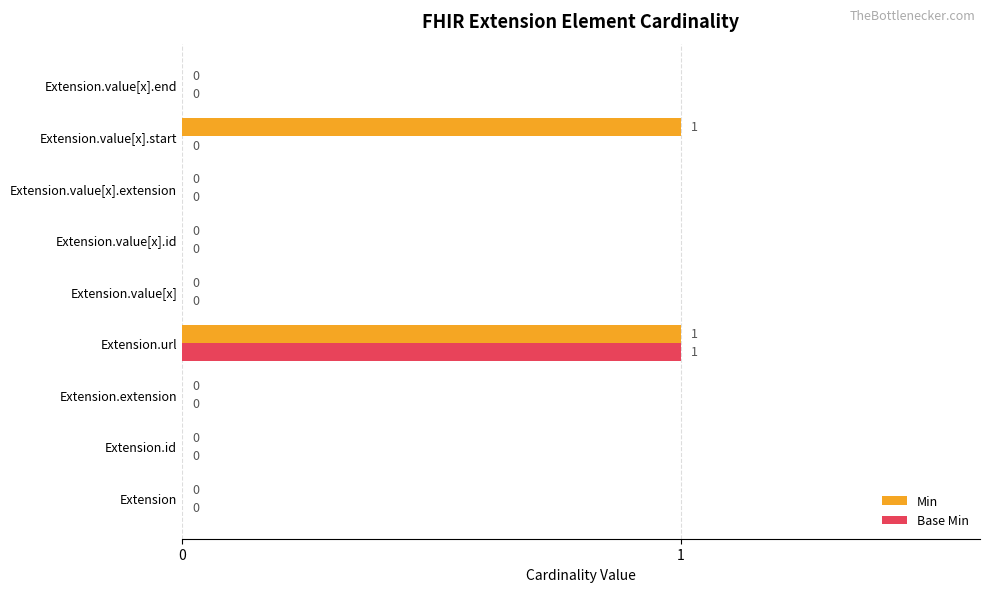

How many Base Min values are between 0 and 1?

9